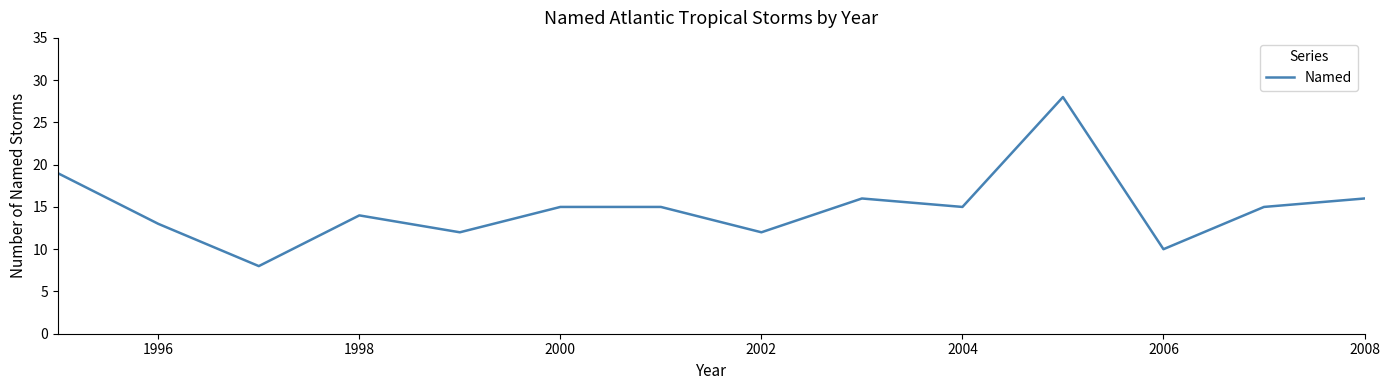

True or false: the data has more than 2 interior local peaks.

True